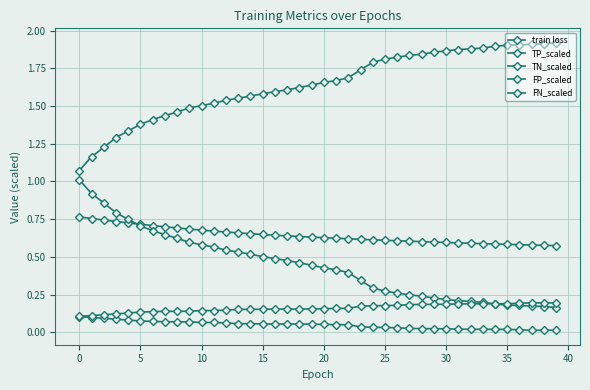

True or false: TP_scaled and train loss intersect in this chart.

False